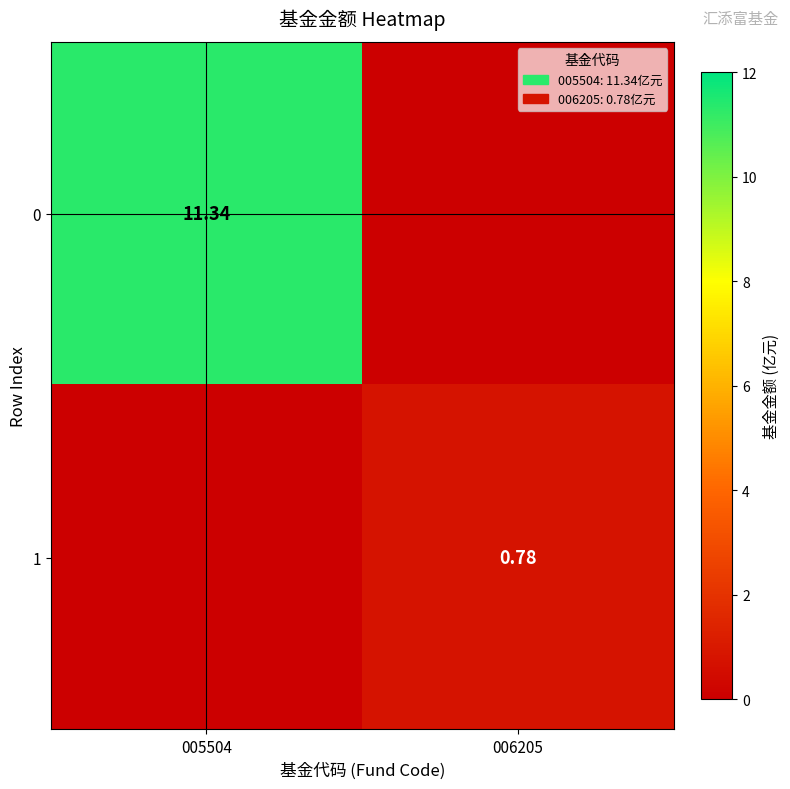

What is the sum of the 0 values at 005504 and 006205?

11.3